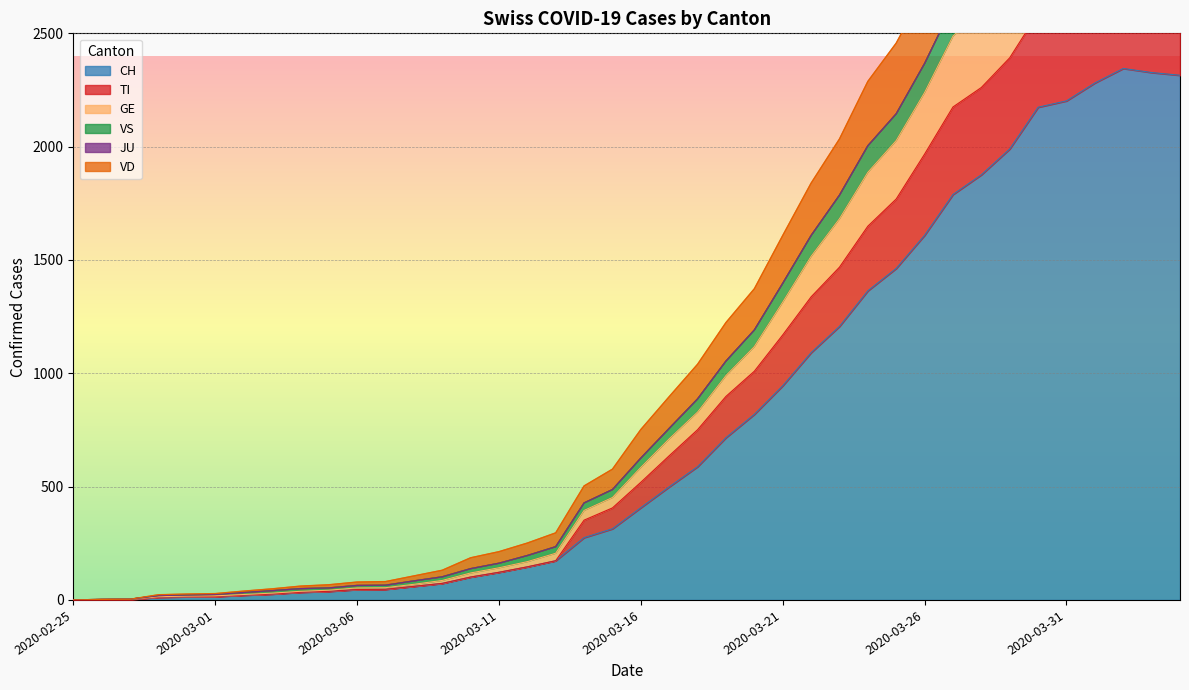

The value of GE at 2020-03-29 is 2757. True or false?

True